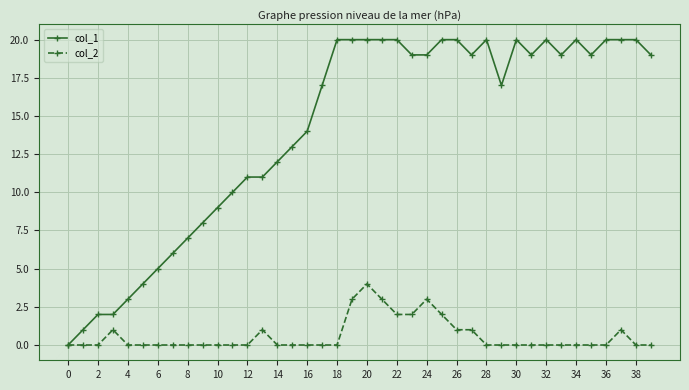

True or false: col_1 has more than 0 interior local peaks.

True